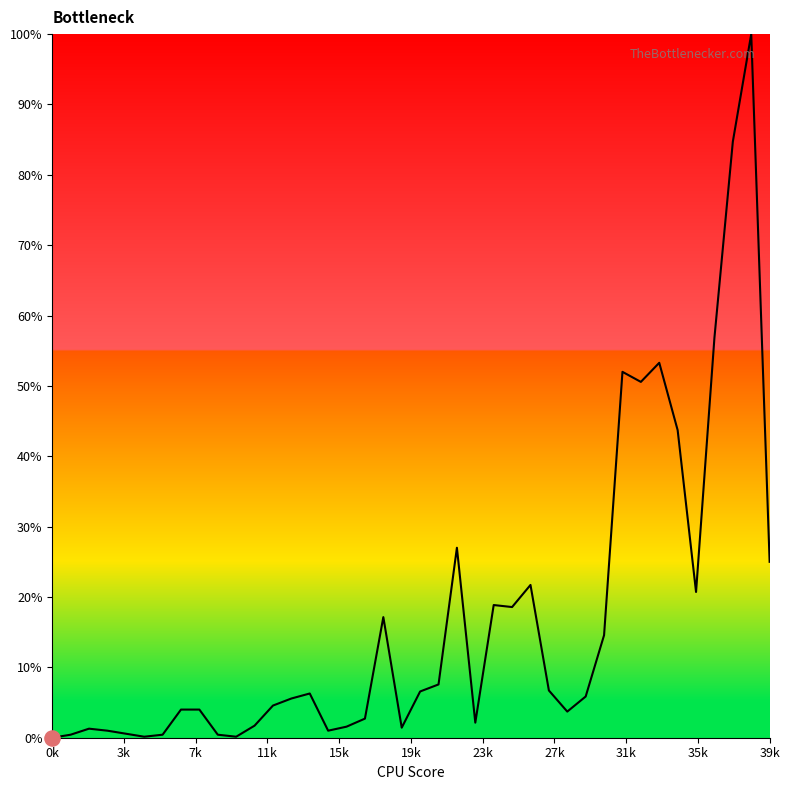

What is the difference between the maximum and minimum values?

100.0